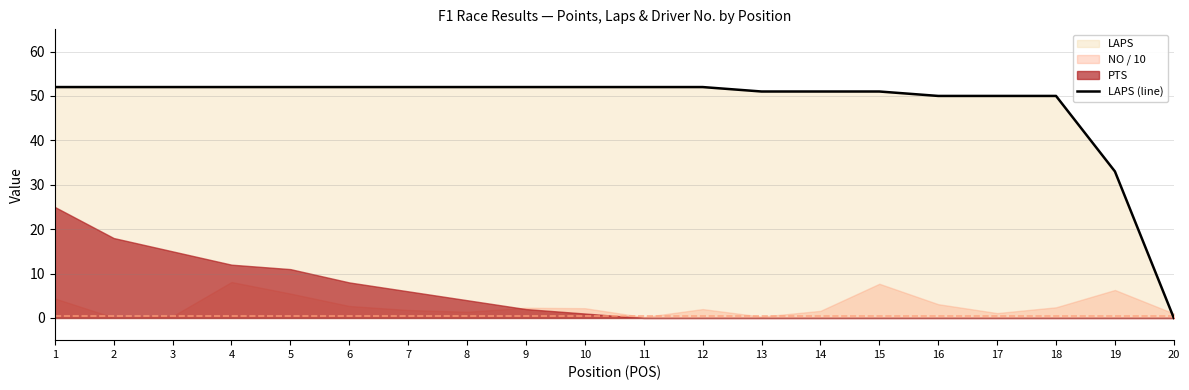

What is the sum of the values at 15 and 6?

103